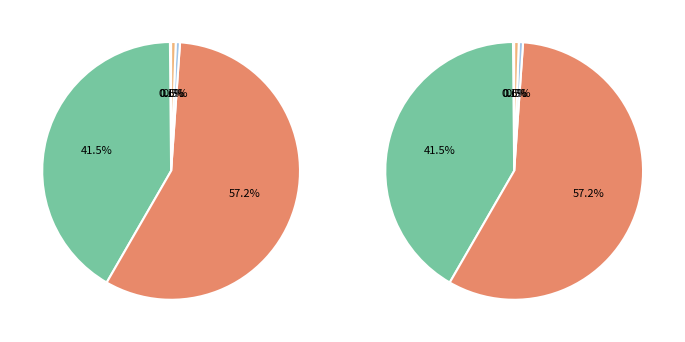

To the nearest percent, what is the difference between the largest and smallest slice percentages?

57%